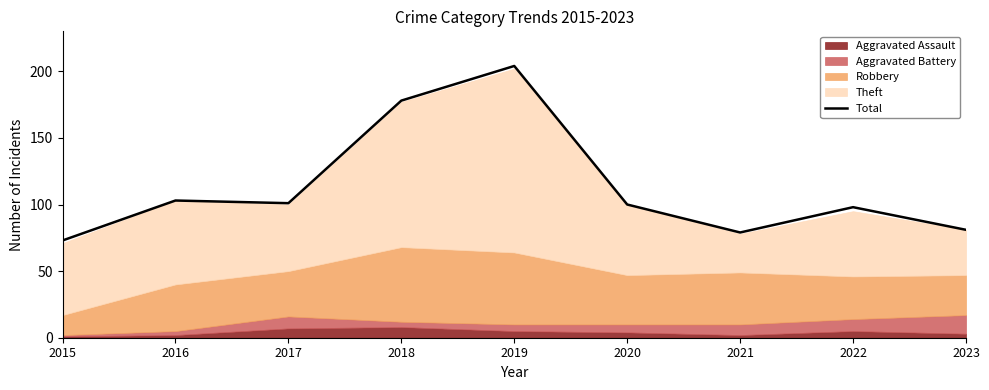

The Total series shows 23 at 2020. True or false?

False